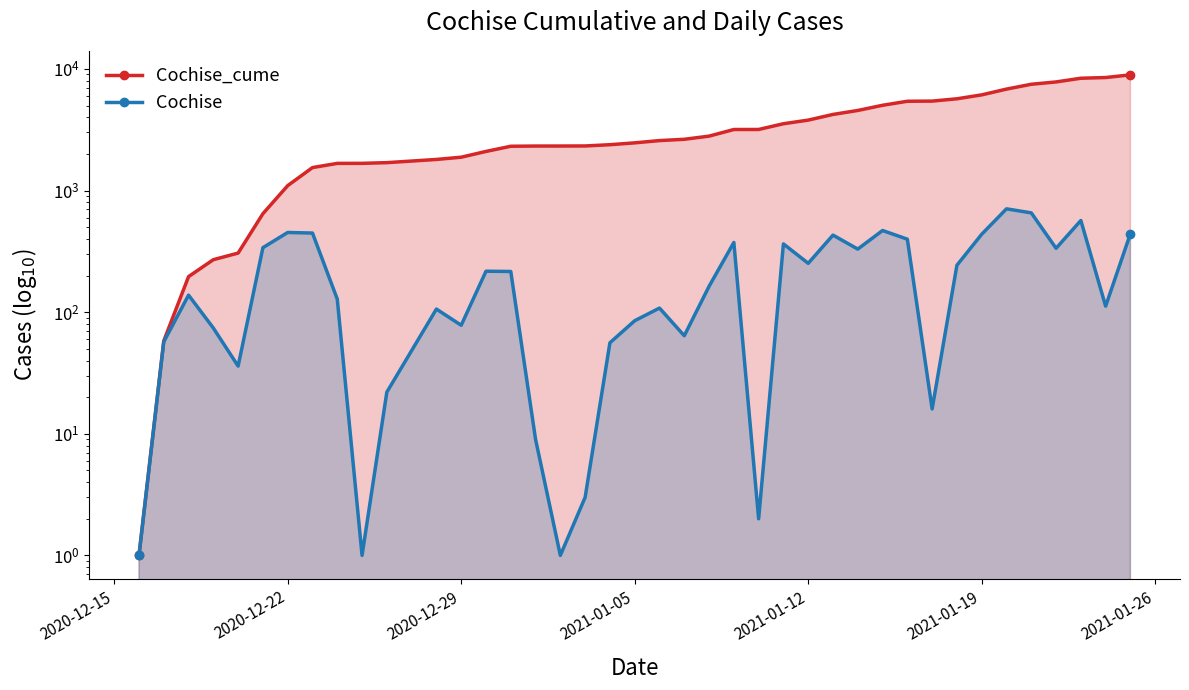

What is the difference between the second highest and minimum values in the Cochise series?

654